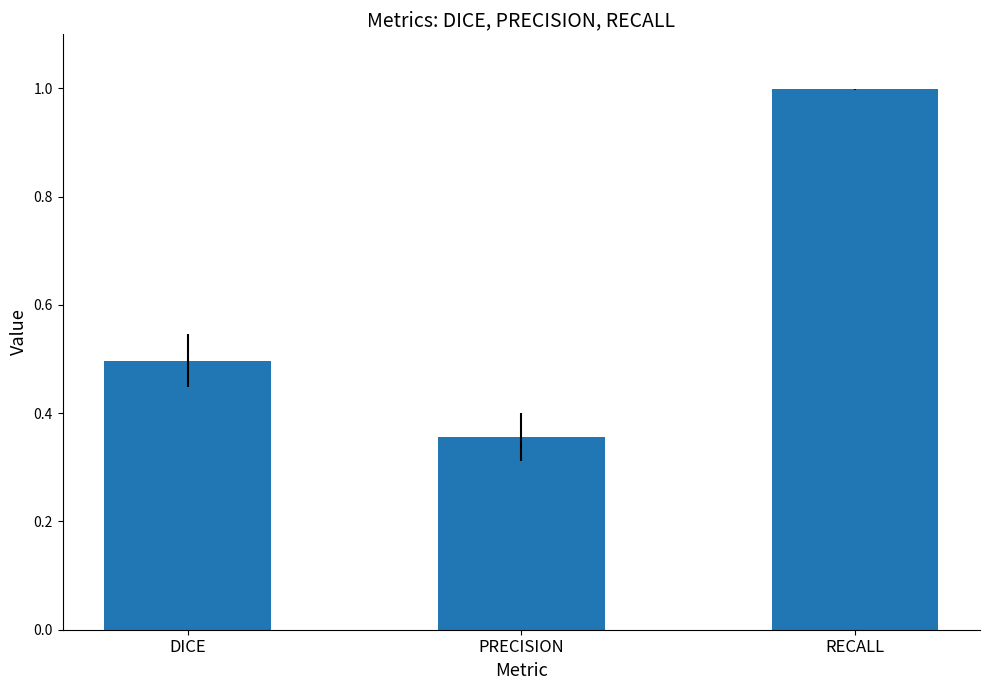

Does the chart contain stacked bars?

No